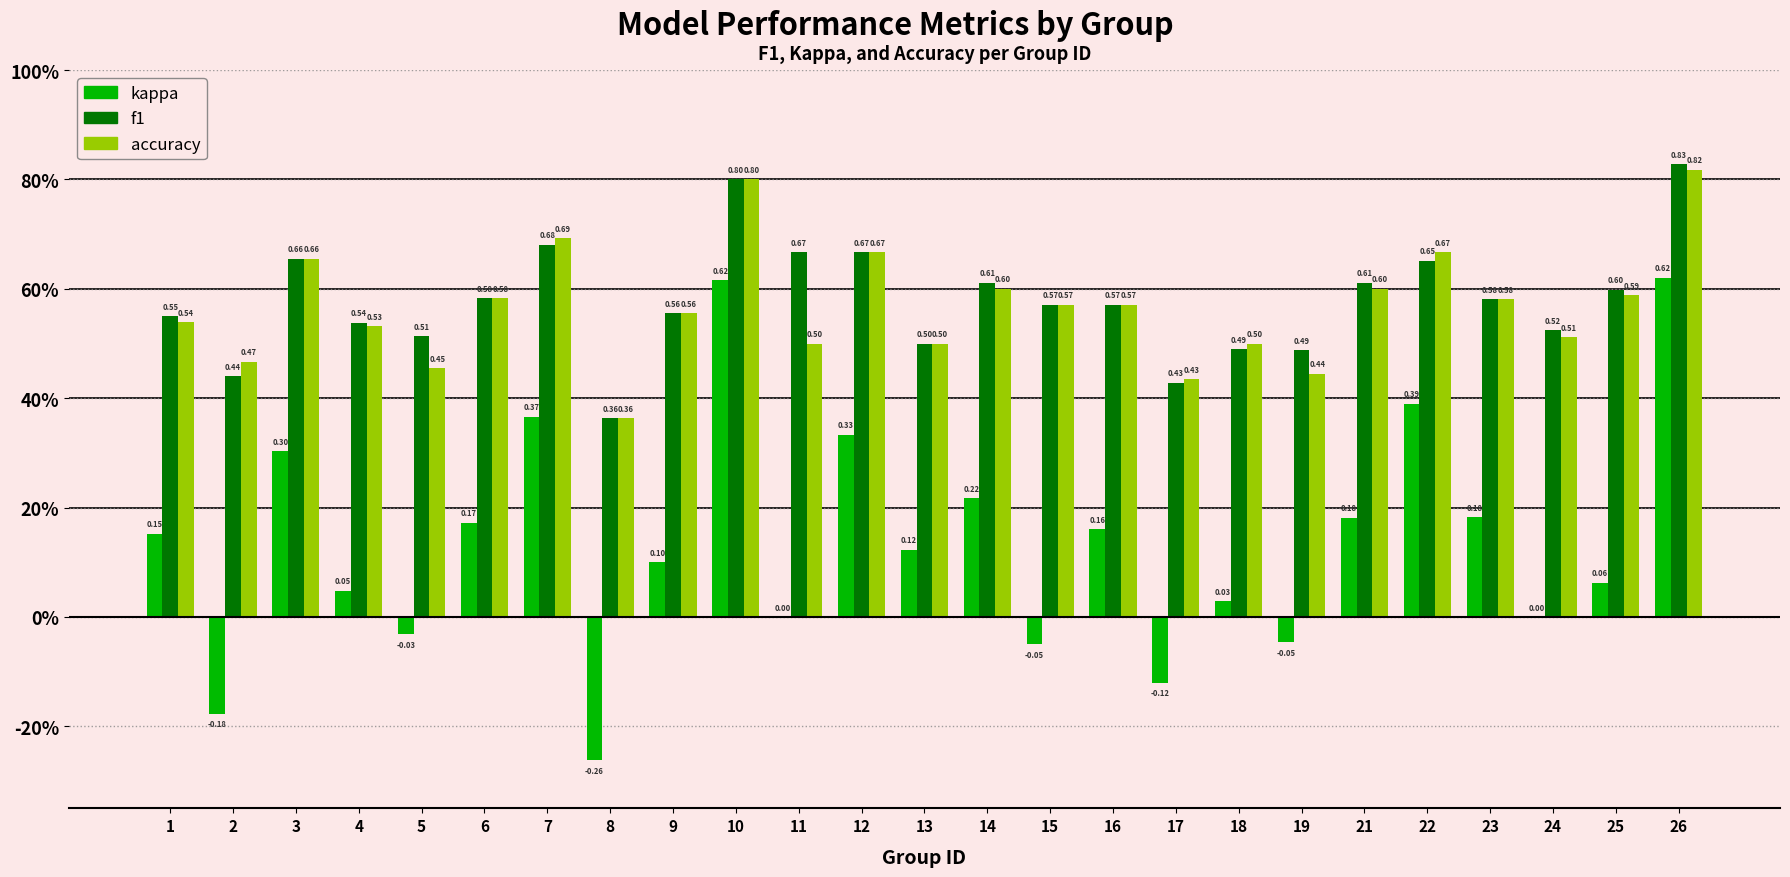

Does the chart contain stacked bars?

No